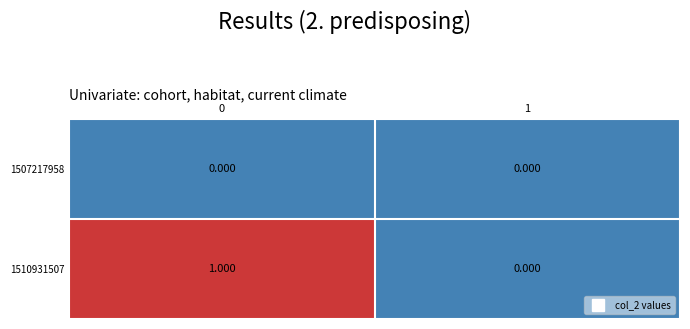

At 1, list the series in order from largest to smallest.

1507217958, 1510931507